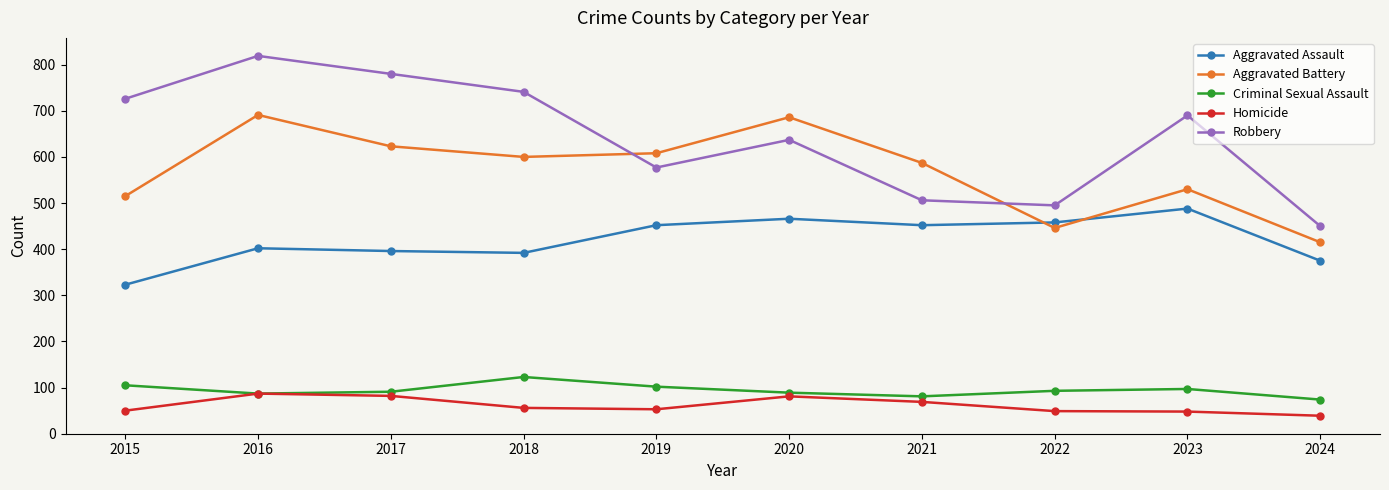

Which series has the largest range (max minus min)?

Robbery